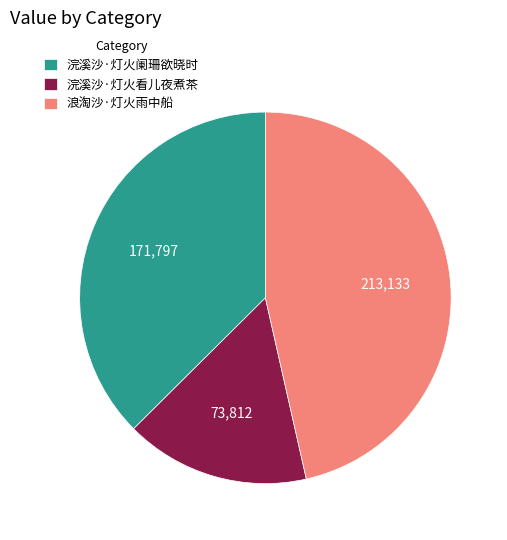

Count the number of slices in the pie.

3